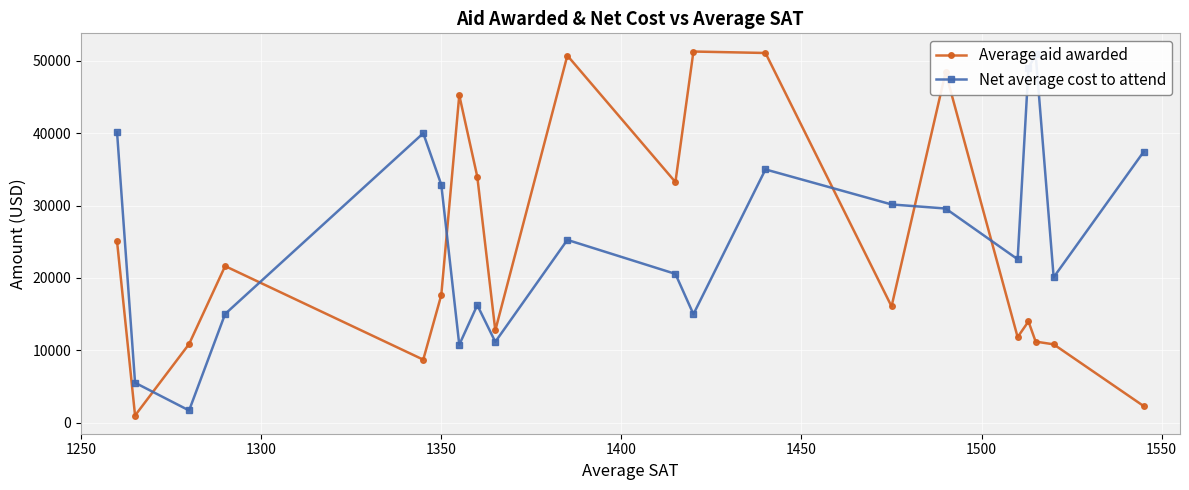

What is the highest value of the Average aid awarded series?

51288